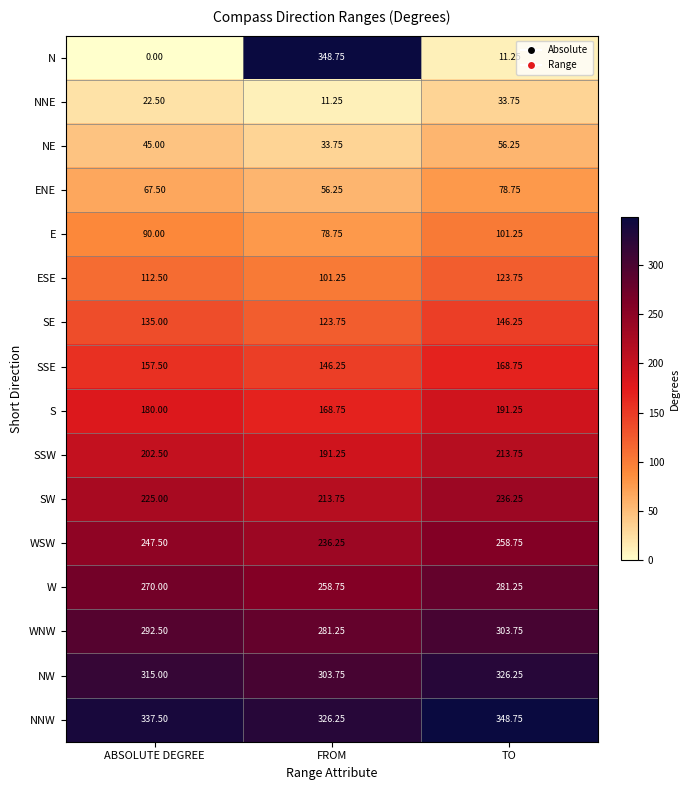

At TO, list the series in order from largest to smallest.

NNW, NW, WNW, W, WSW, SW, SSW, S, SSE, SE, ESE, E, ENE, NE, NNE, N